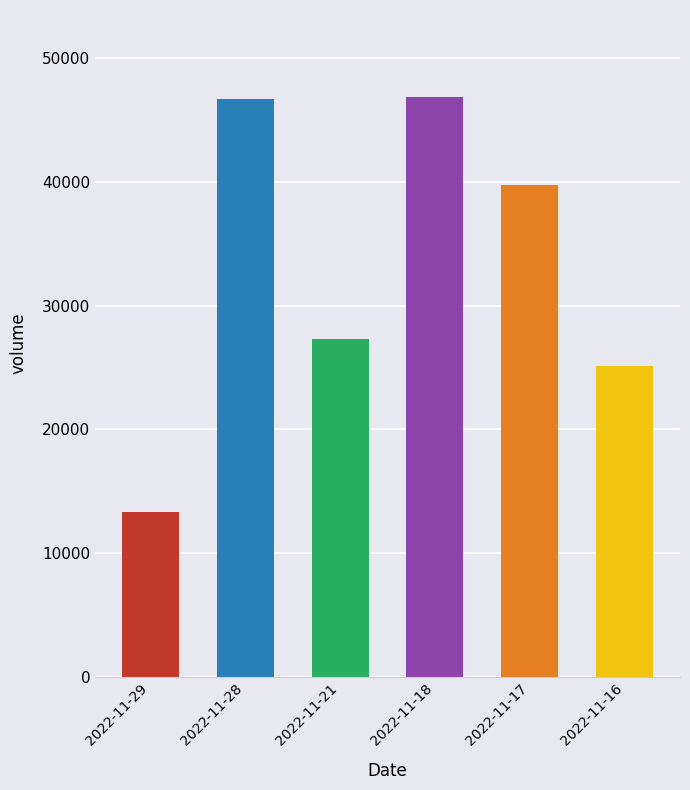

Reading left to right, transcribe all the data shown in this chart.

2022-11-29=13305	2022-11-28=46675	2022-11-21=27281	2022-11-18=46860	2022-11-17=39778	2022-11-16=25119